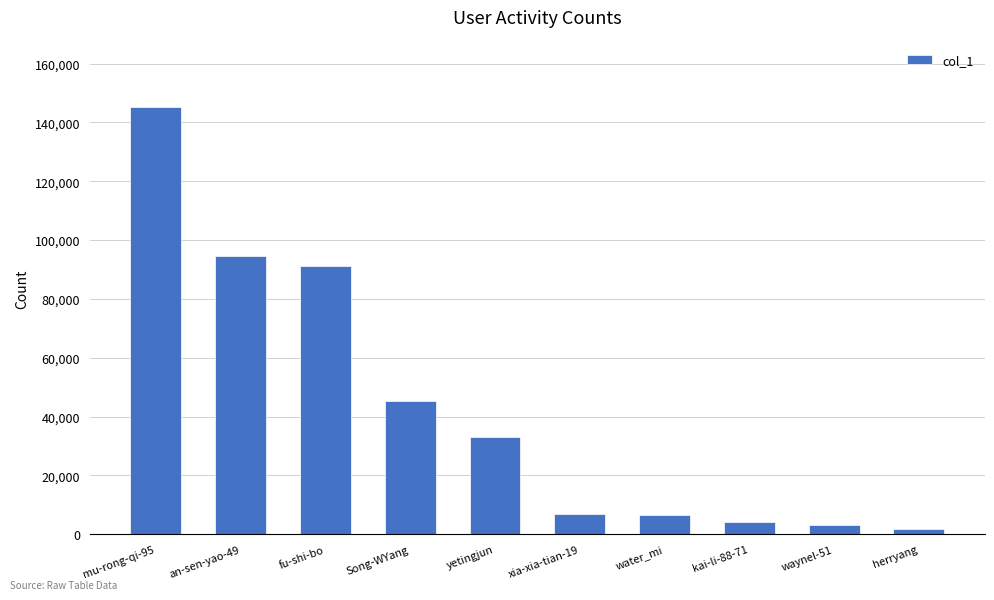

Between mu-rong-qi-95 and fu-shi-bo, which is larger?

mu-rong-qi-95